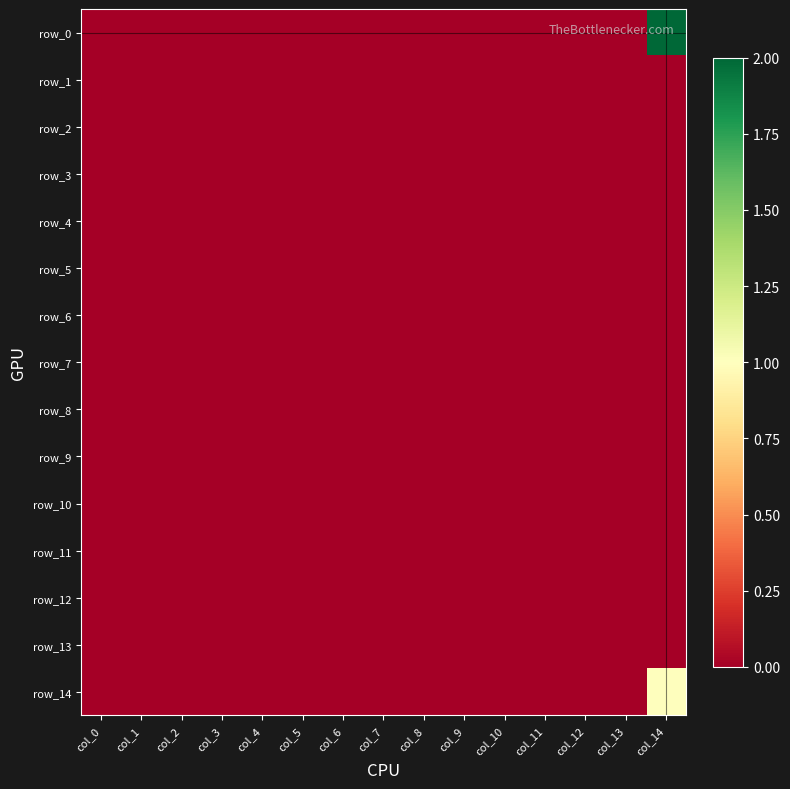

The value of row_1 at col_7 is 0. True or false?

True